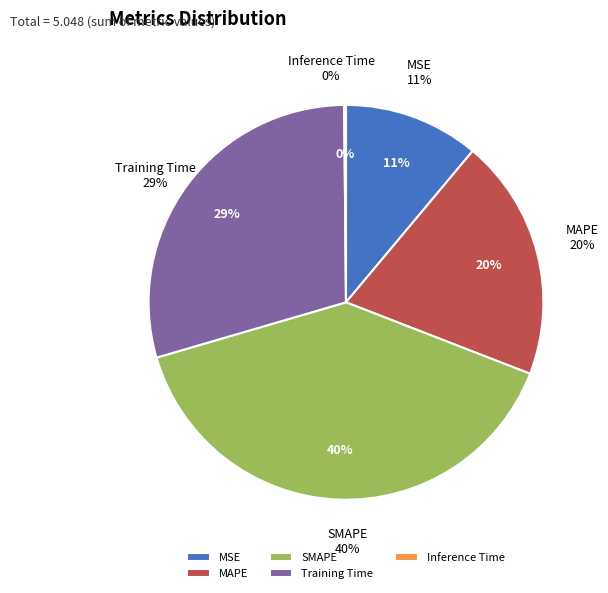

Which slice is the smallest?

Inference Time